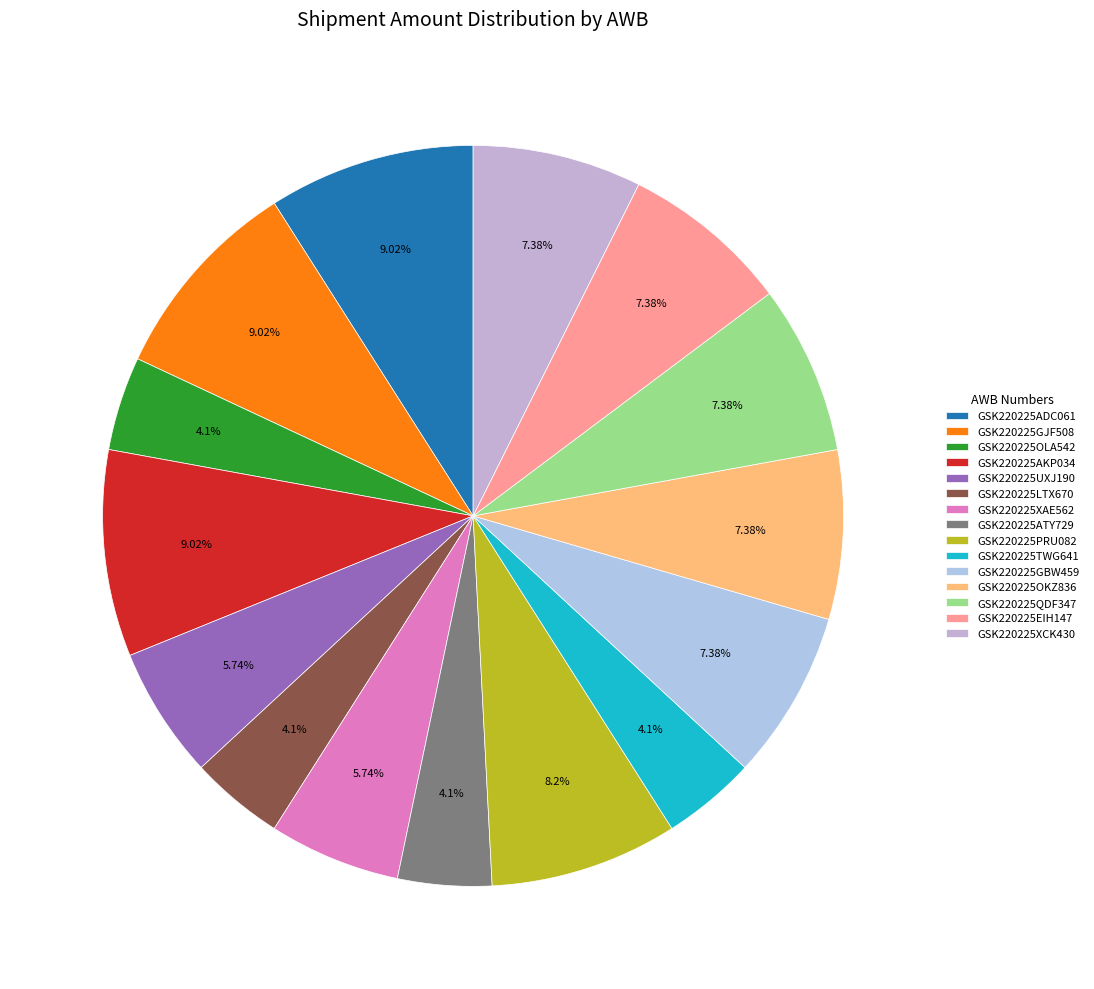

The GSK220225UXJ190 slice represents 11% of the pie. True or false?

False